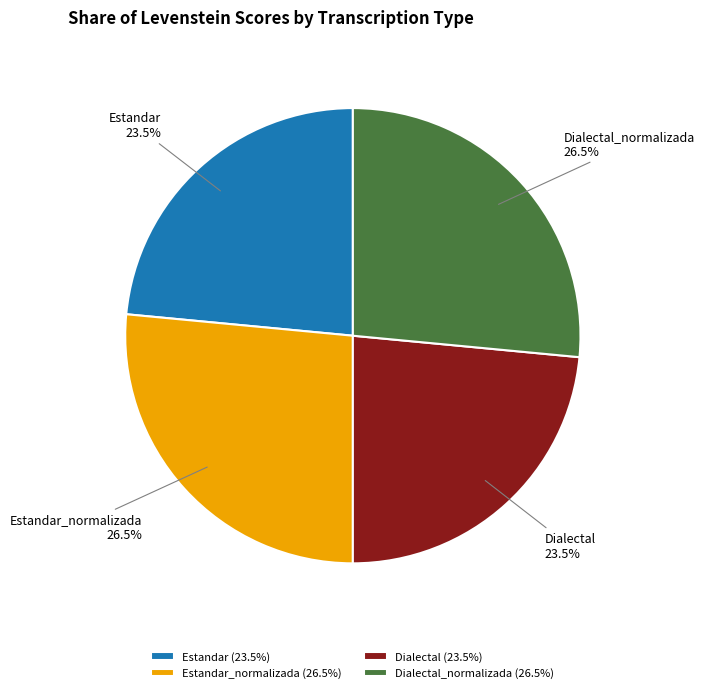

Does Dialectal_normalizada represent more than half of the total?

No